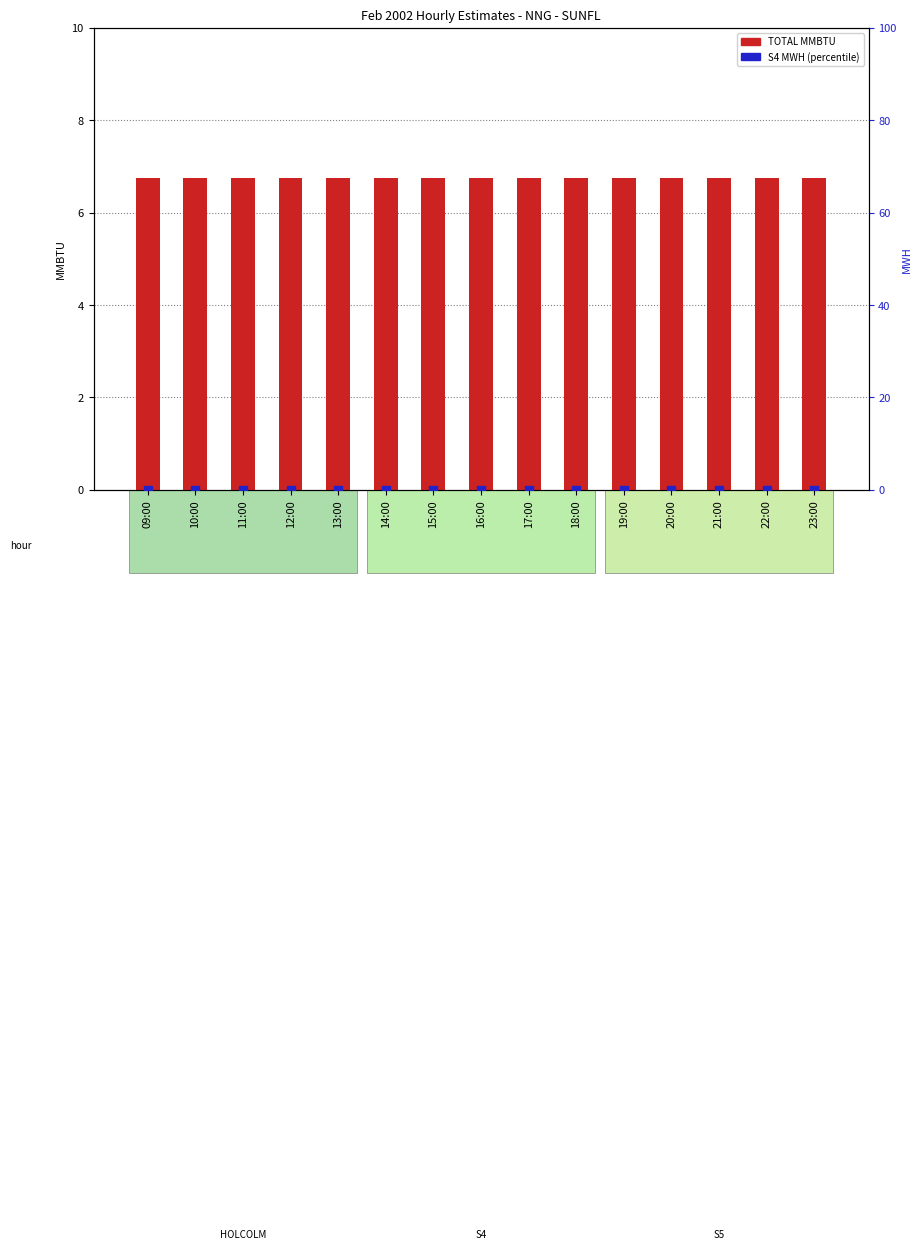

At which category is the sum across all series the highest?

09:00